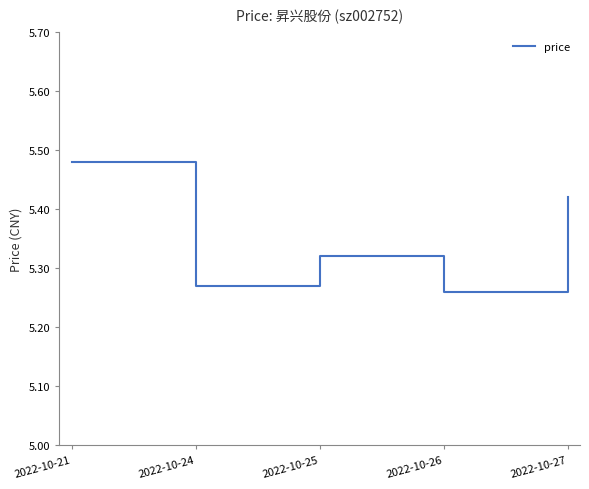

Between 2022-10-25 and 2022-10-26, which is larger?

2022-10-25